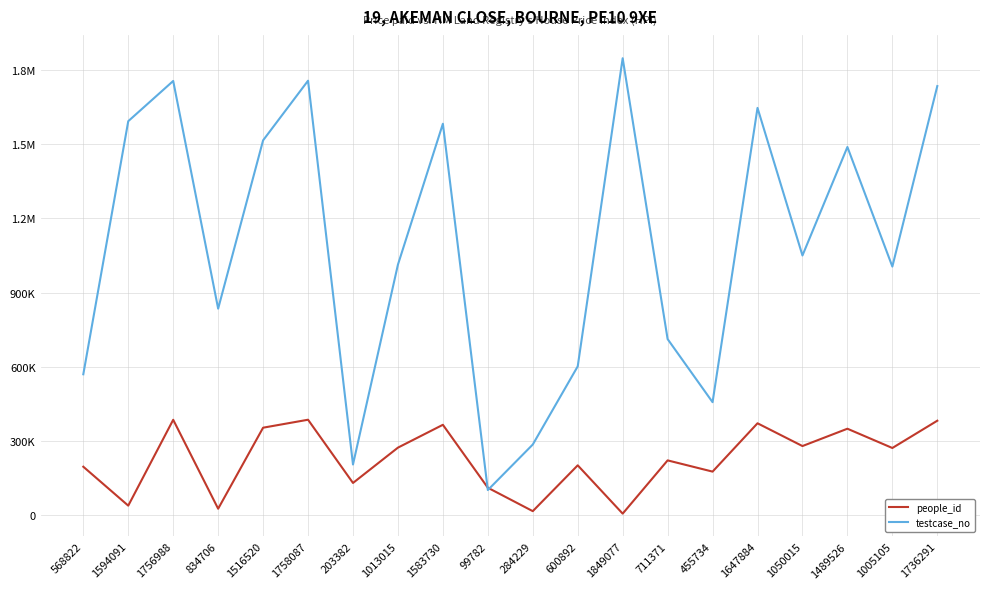

Reading right to left, list all the values displayed in this chart.

people_id: 1736291=380695	1005105=270160	1489526=348230	1050015=278030	1647884=370270	455734=174479	711371=219973	1849077=4277	600892=199928	284229=14305	99782=109239	1583730=364133	1013015=271619	203382=128540	1758087=384664	1516520=352378	834706=24172	1756988=384437	1594091=36617	568822=194311
testcase_no: 1736291=1736292	1005105=1005106	1489526=1489527	1050015=1050016	1647884=1647885	455734=455735	711371=711372	1849077=1849078	600892=600893	284229=284230	99782=99783	1583730=1583731	1013015=1013016	203382=203383	1758087=1758088	1516520=1516521	834706=834707	1756988=1756989	1594091=1594092	568822=568823